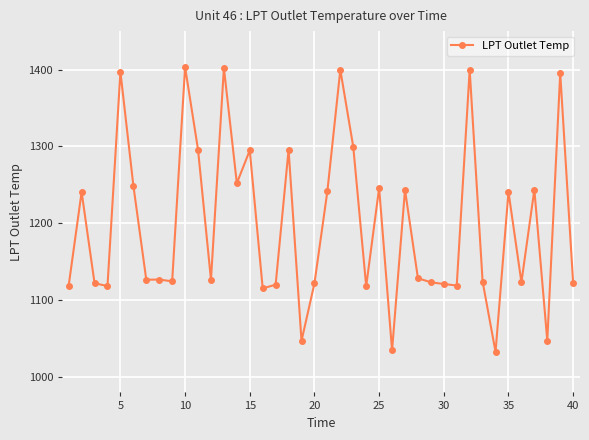

How many series are shown in this chart?

1